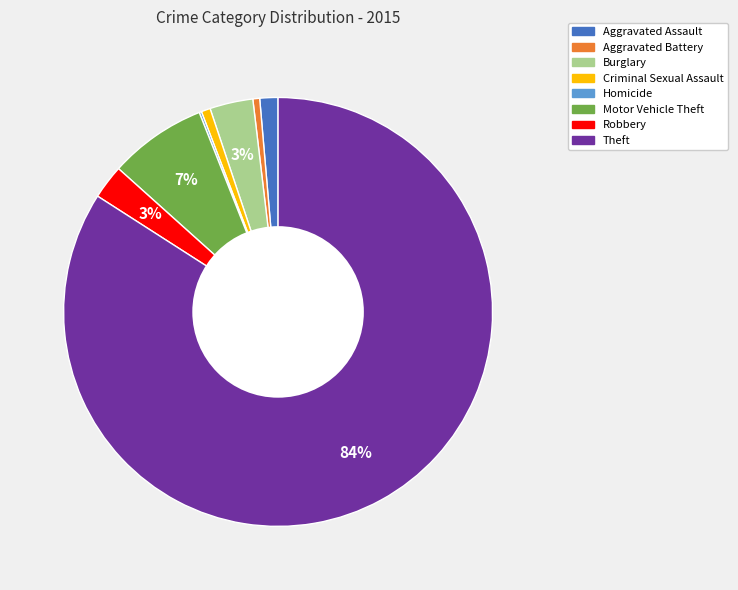

What percentage is the Burglary slice, to the nearest percent?

3%